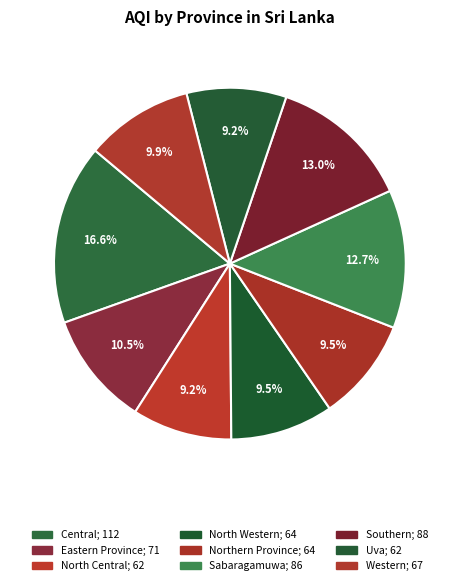

How many slices are in this pie chart?

9